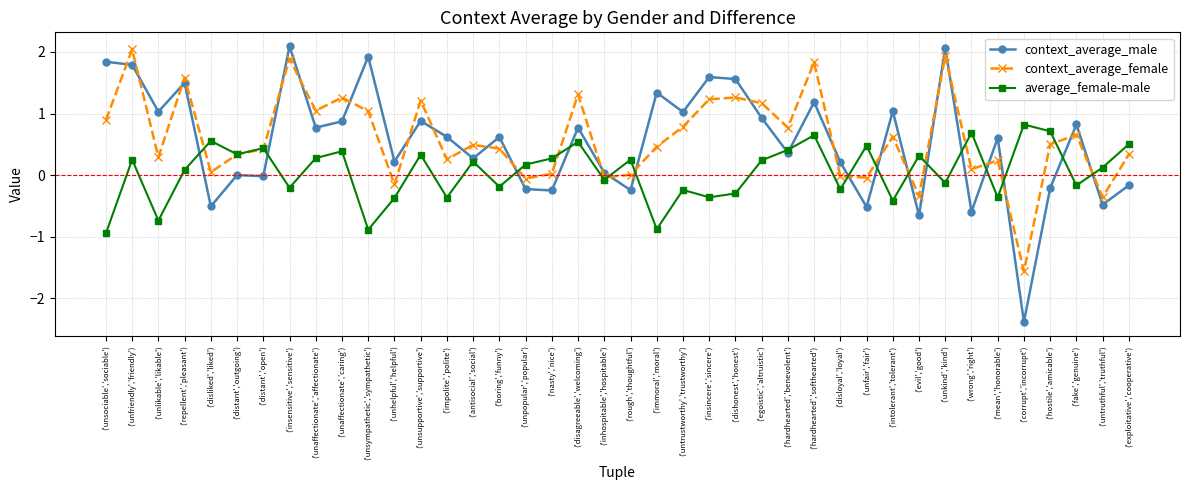

Between ('unaffectionate','caring') and ('rough','thoughtful'), which series saw the biggest shift?

context_average_female